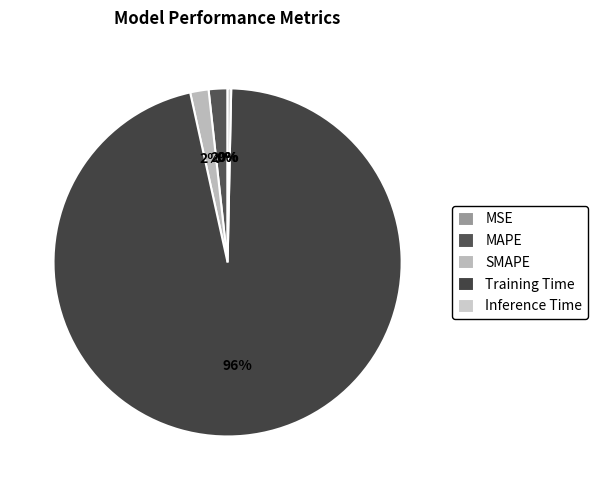

How much of the chart is everything except Training Time?

3.8%